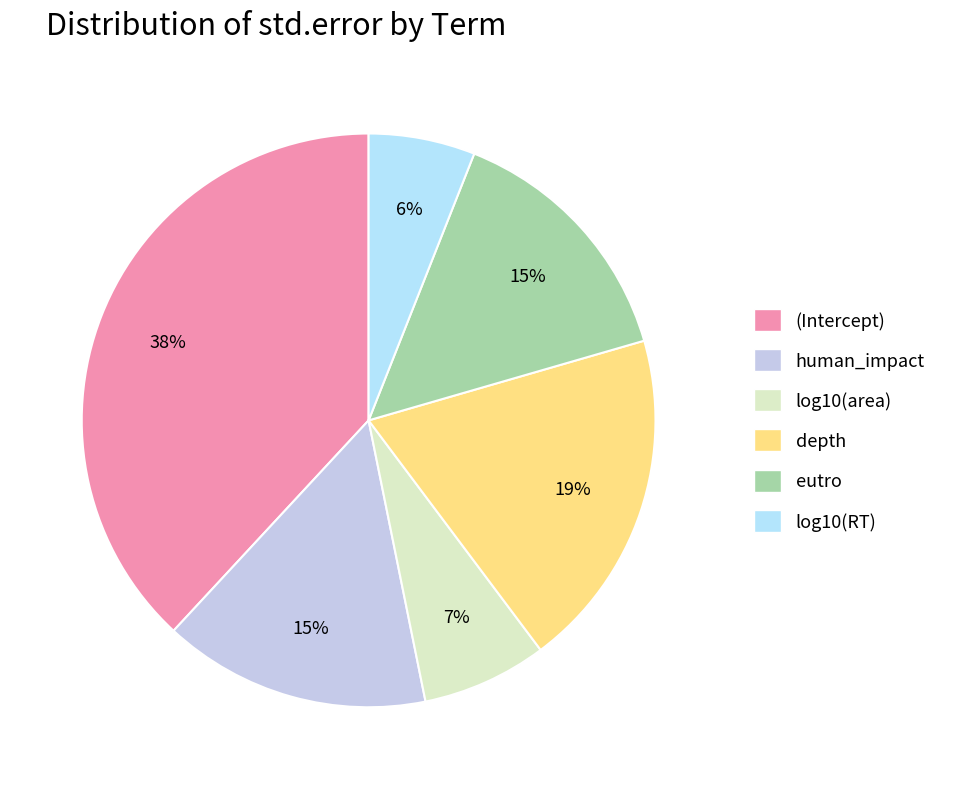

Is the sum of log10(area) and (Intercept) greater than half?

No